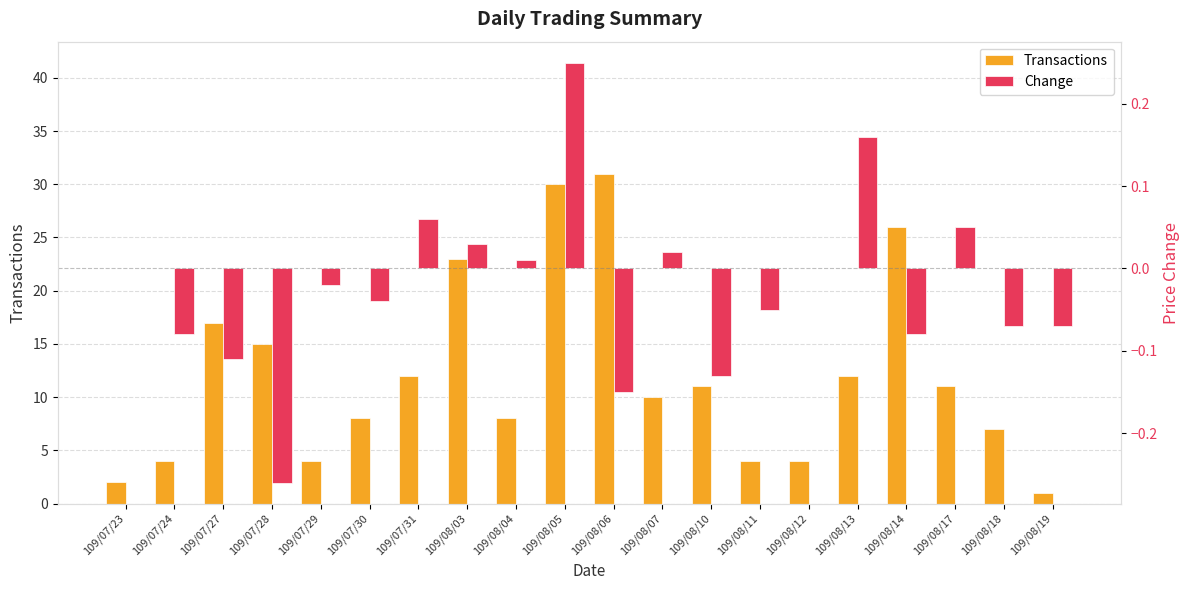

Between 109/07/28 and 109/08/04, which is larger?

109/07/28